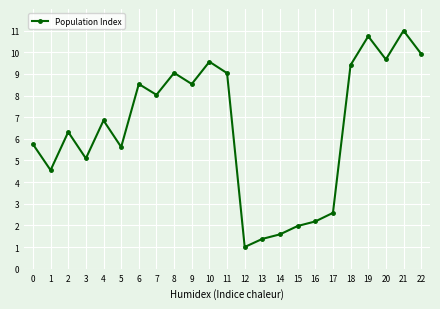

What is the maximum value shown in the chart?

11.0